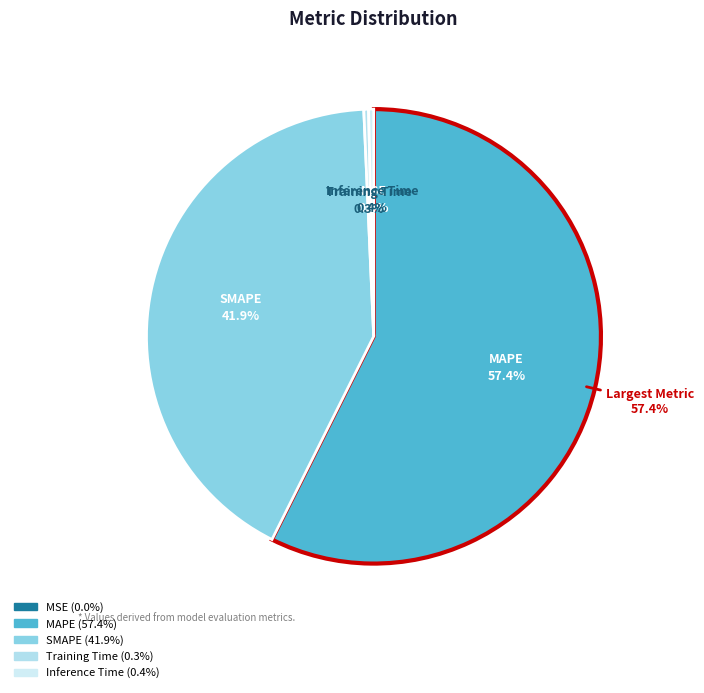

To the nearest percent, what is the difference between the MAPE and Inference Time slice percentages?

57%